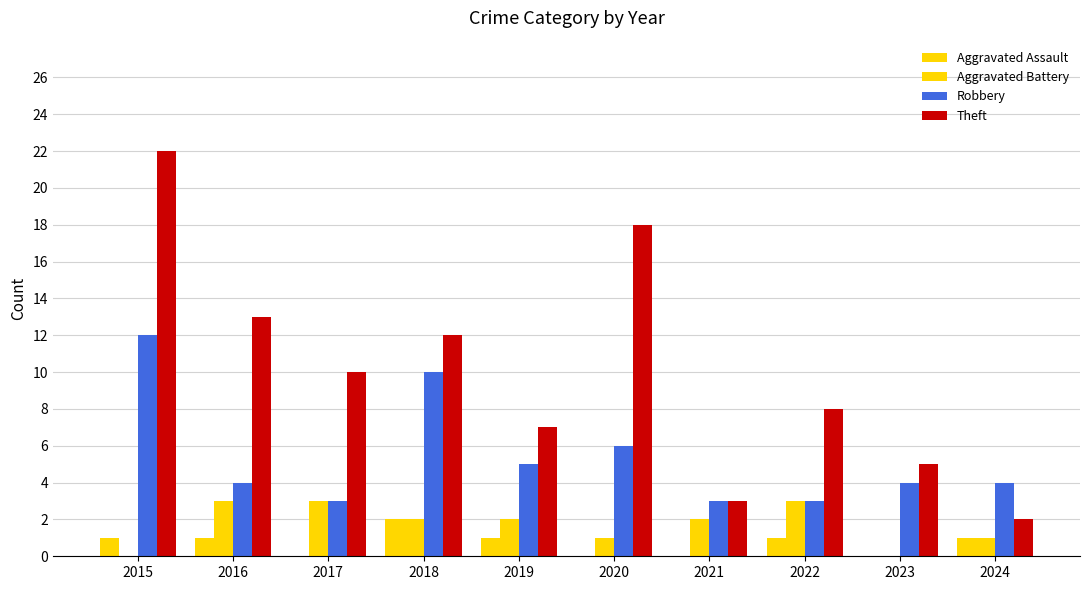

Is it true that Robbery equals 6 at 2020?

True